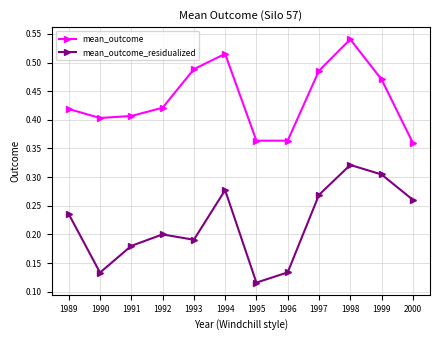

True or false: mean_outcome_residualized has a value of 0.3 at 1992.

False